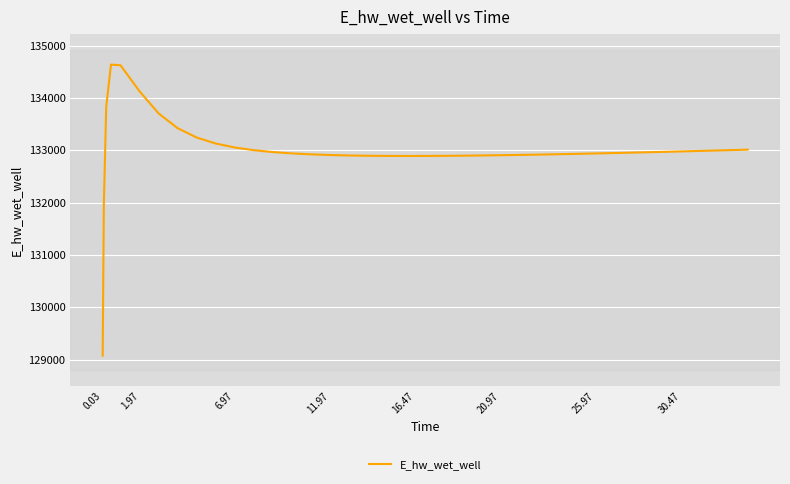

What is the smallest value displayed?

129075.3